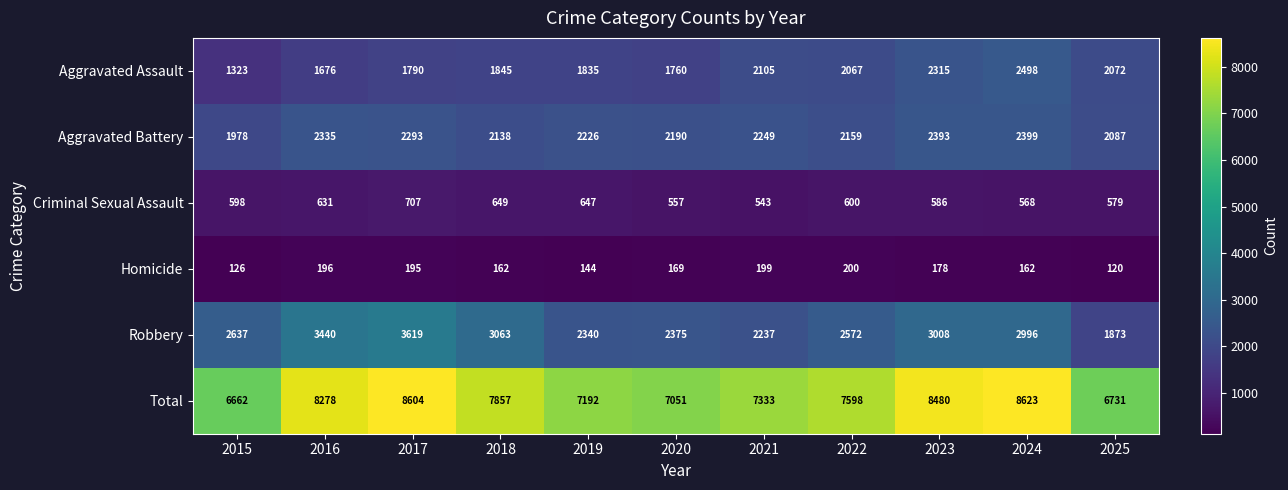

At which category does the chart reach its peak across all series?

2024